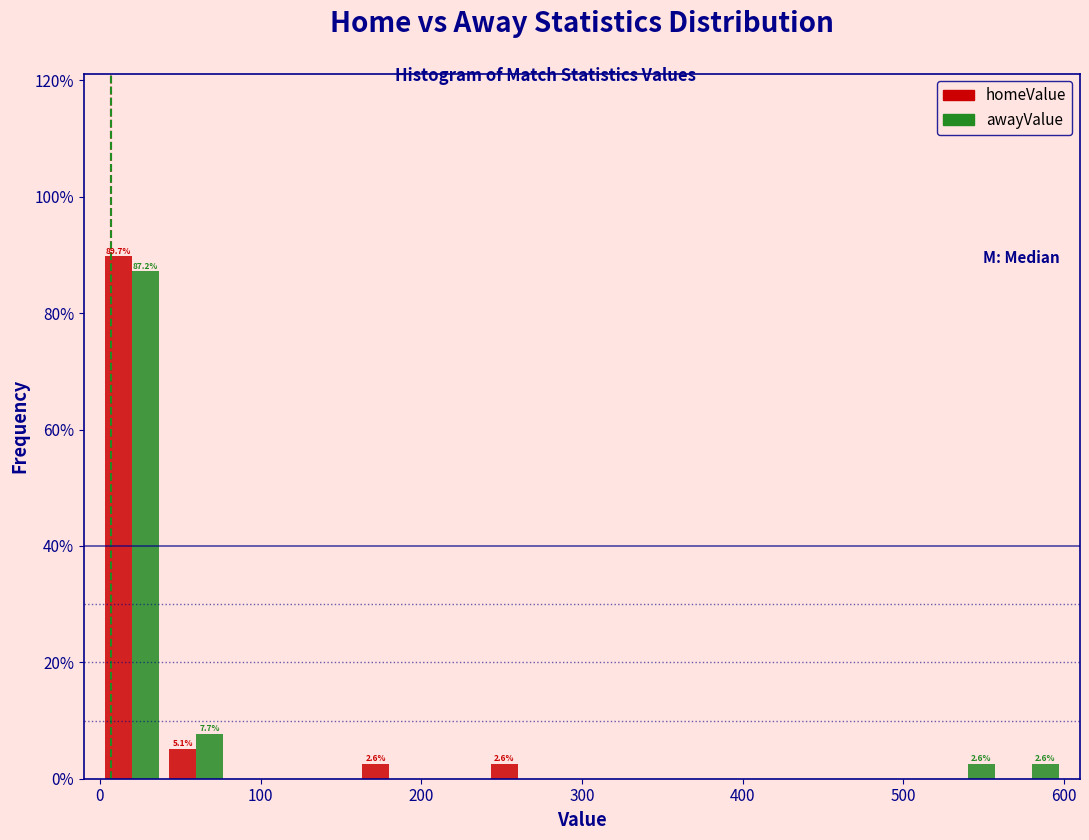

In the homeValue series, which range on the x-axis has the tallest bar?

0 to 40